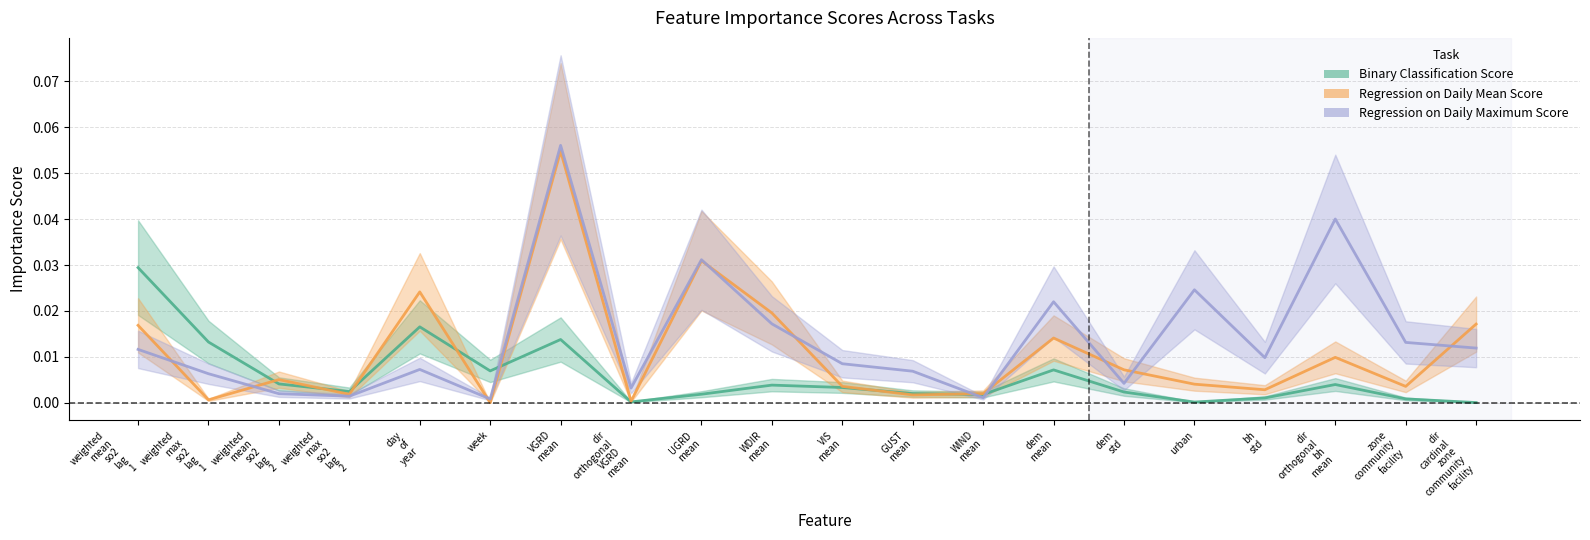

List the series in order of their overall mean, lowest first.

Binary Classification Score, Regression on Daily Mean Score, Regression on Daily Maximum Score